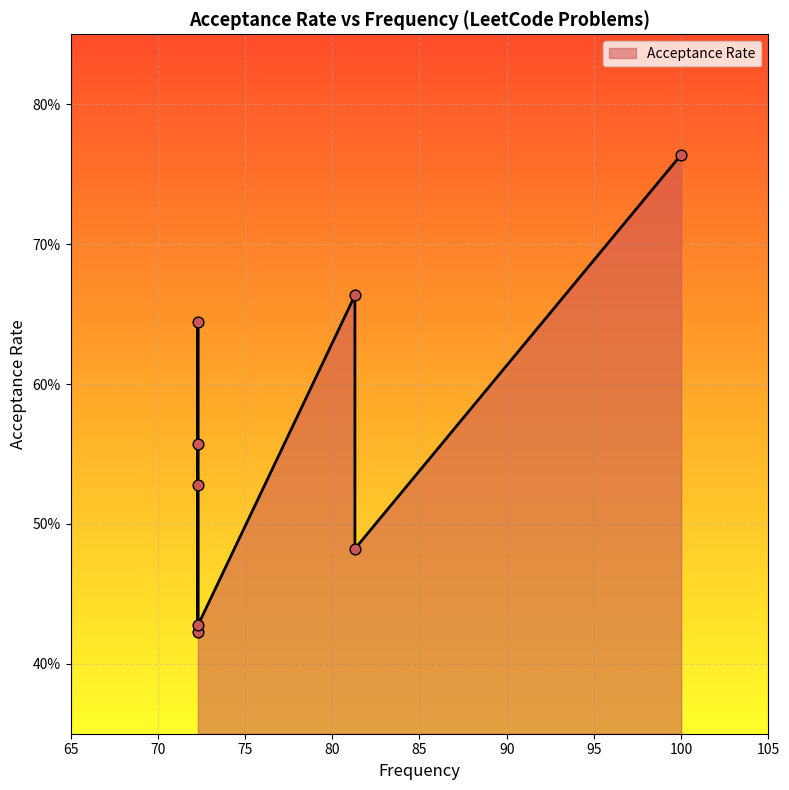

What is the change in value from 81.3 to 72.3?

+0.1